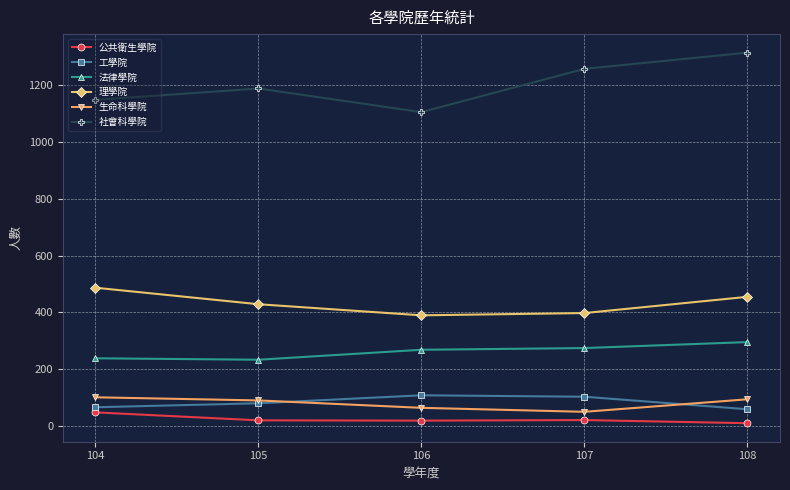

Rank the categories by 社會科學院 value from lowest to highest.

106, 104, 105, 107, 108